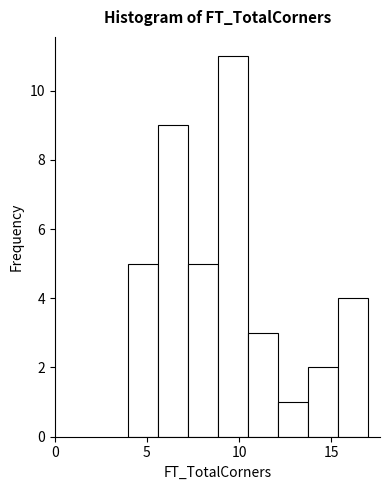

Read against the x-axis, roughly where is the centre of the tallest bar?

9.5